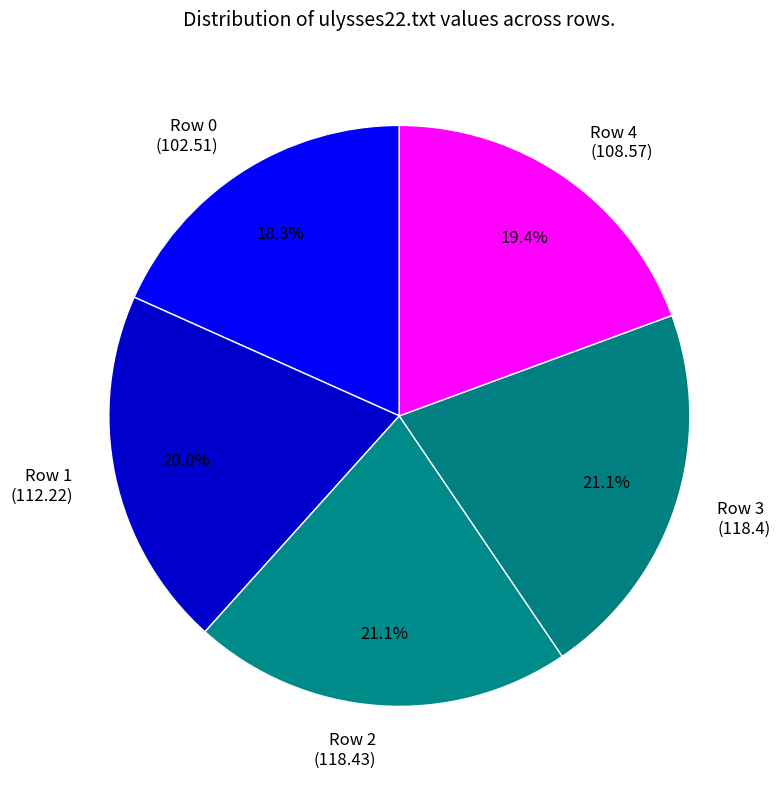

What is the smallest slice in the pie chart?

Row 0